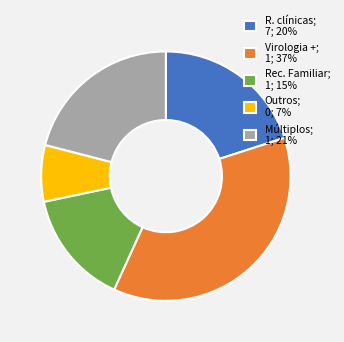

Does any single category account for the majority?

No